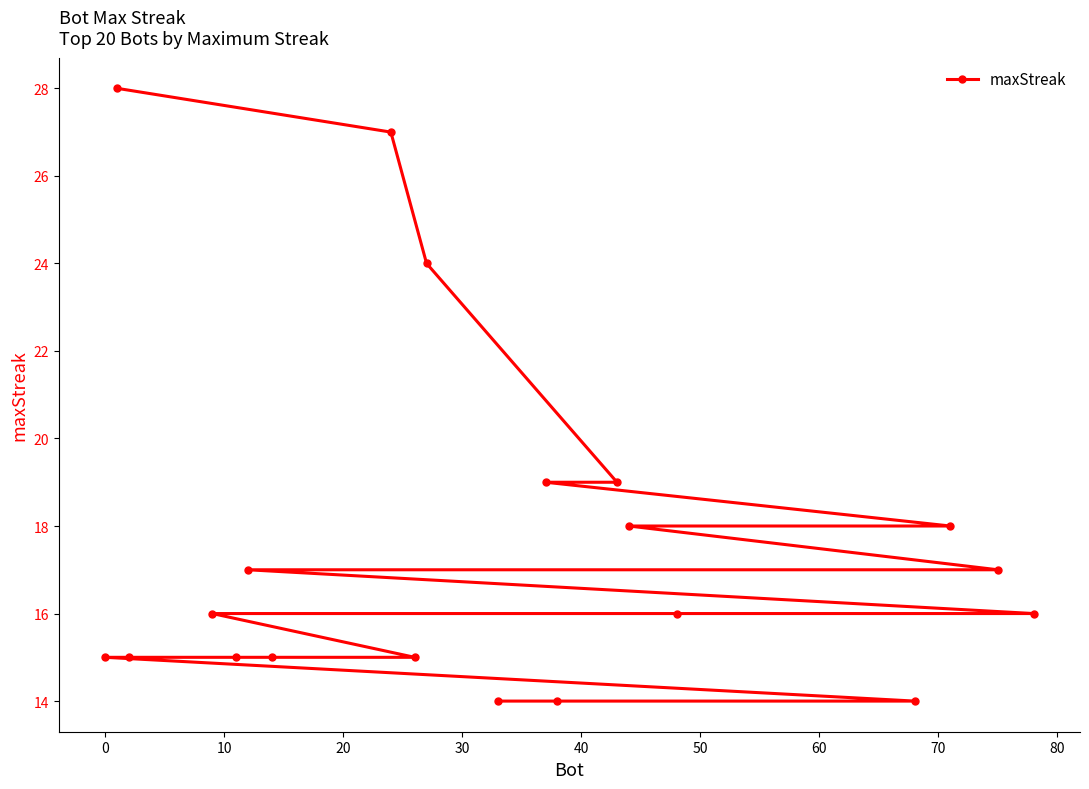

Does the chart have visible grid lines?

No